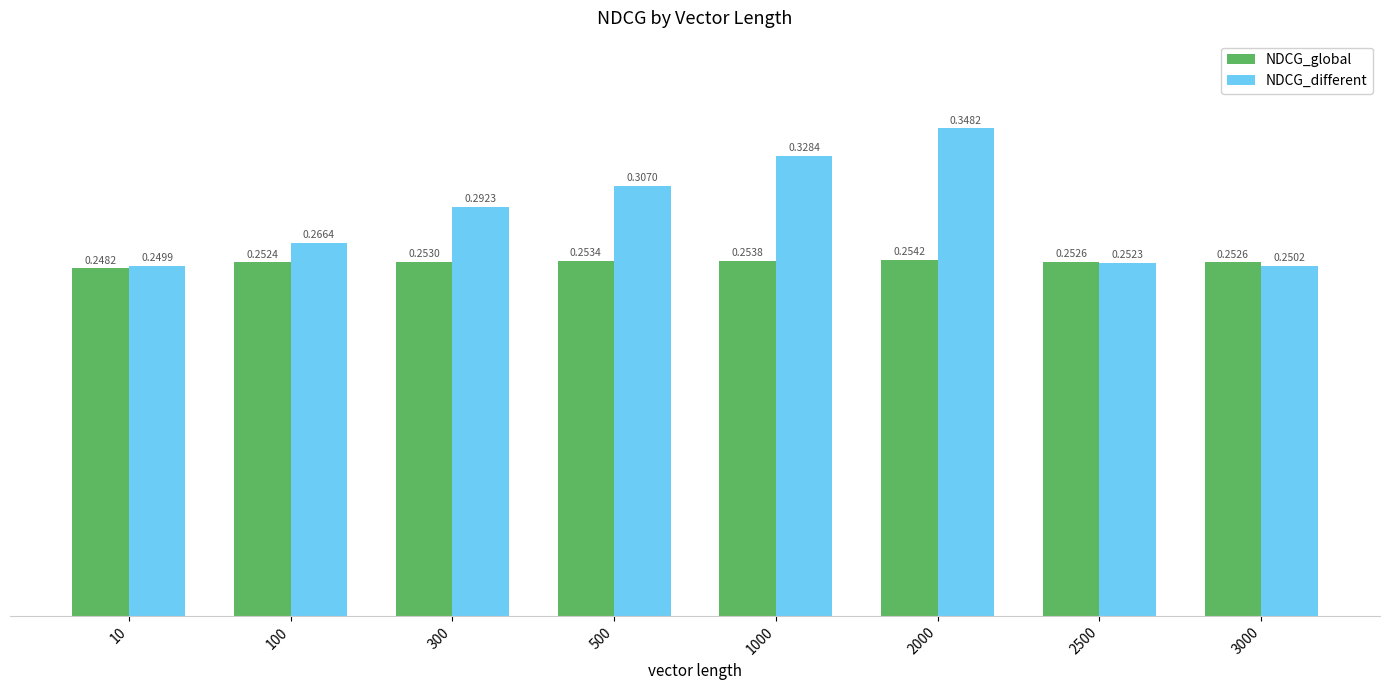

Rank the series by their average value, from lowest to highest.

NDCG_global, NDCG_different